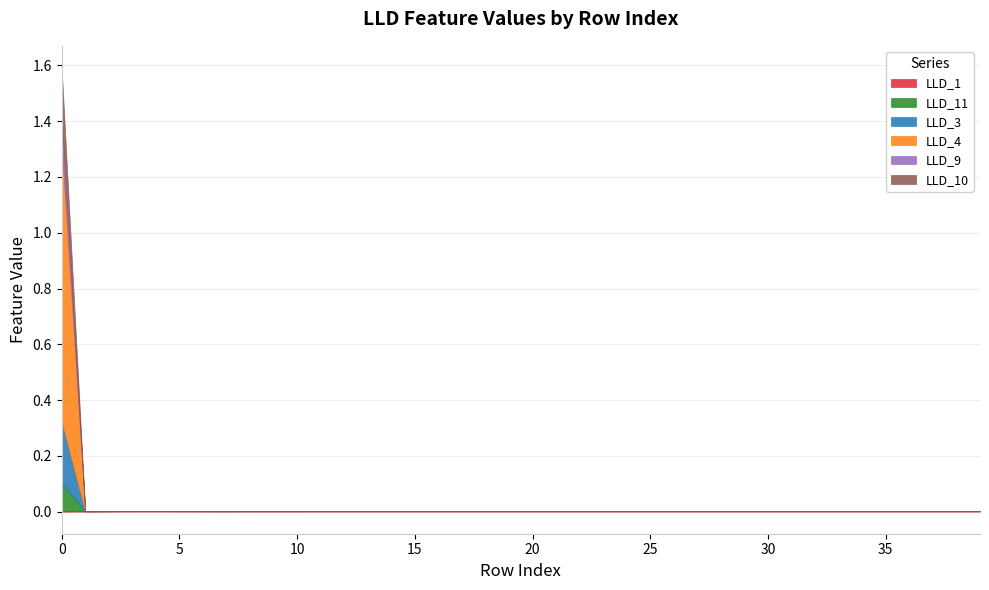

Is the value of LLD_1 at 36 greater than the value of LLD_11 at 32?

Yes